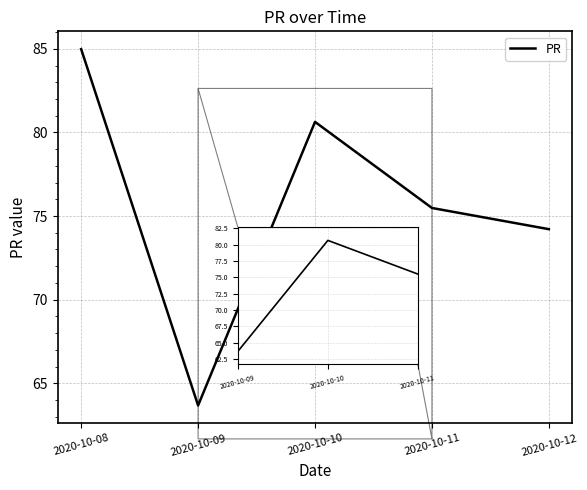

Approximately how many times larger is the value at 2020-10-08 compared to 2020-10-09?

1.3